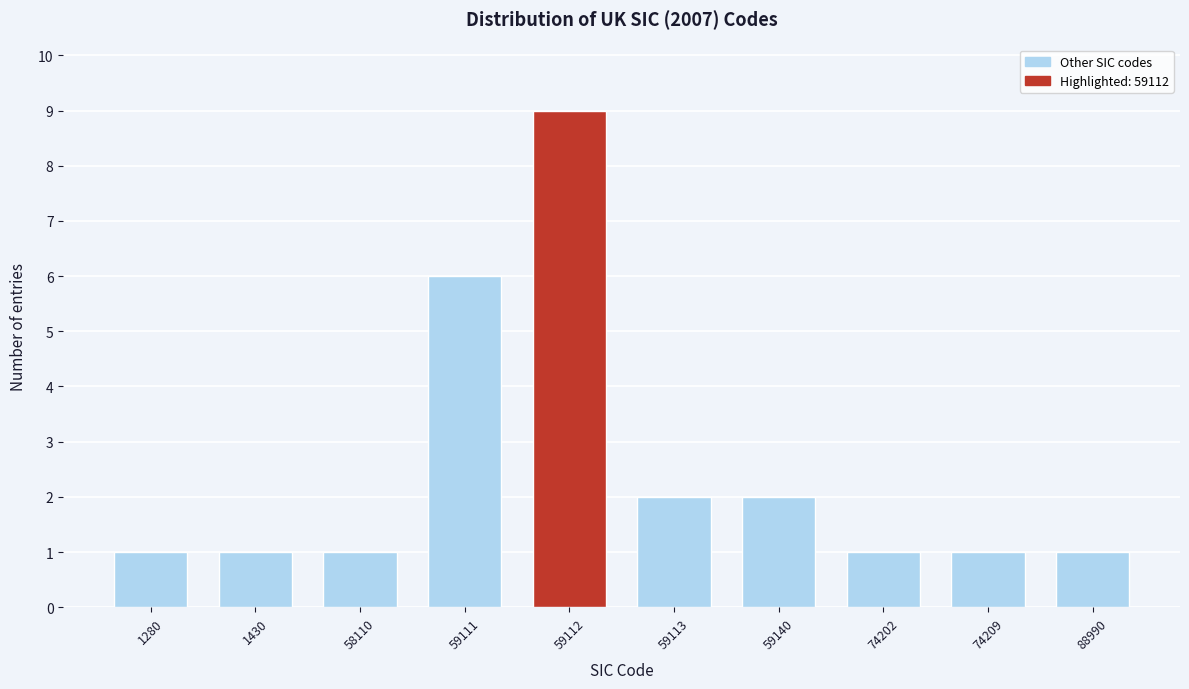

Reading right to left, list all the values displayed in this chart.

88990=1	74209=1	74202=1	59140=2	59113=2	59112=9	59111=6	58110=1	1430=1	1280=1